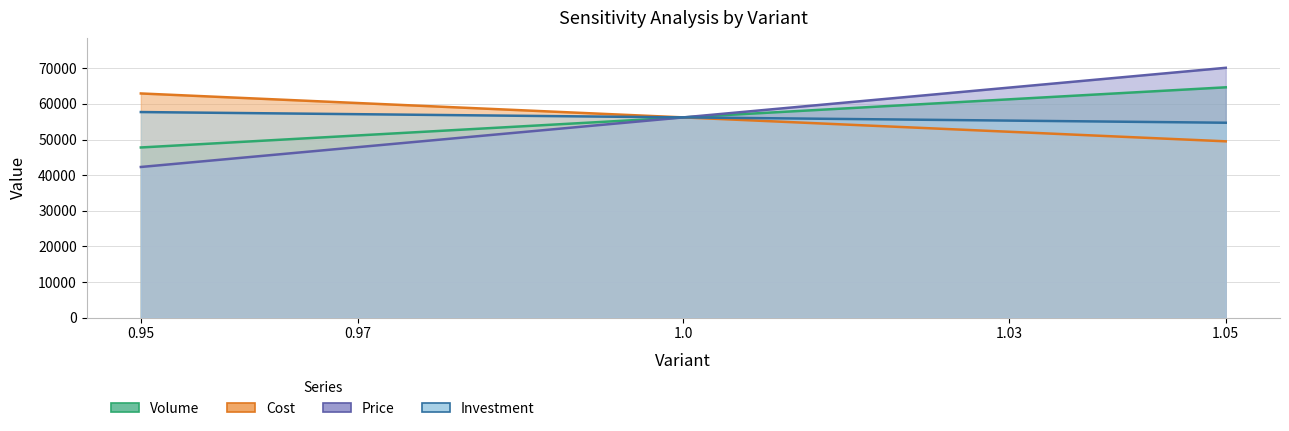

What is the difference between the Investment values at 1.0 and 1.05?

1500.0